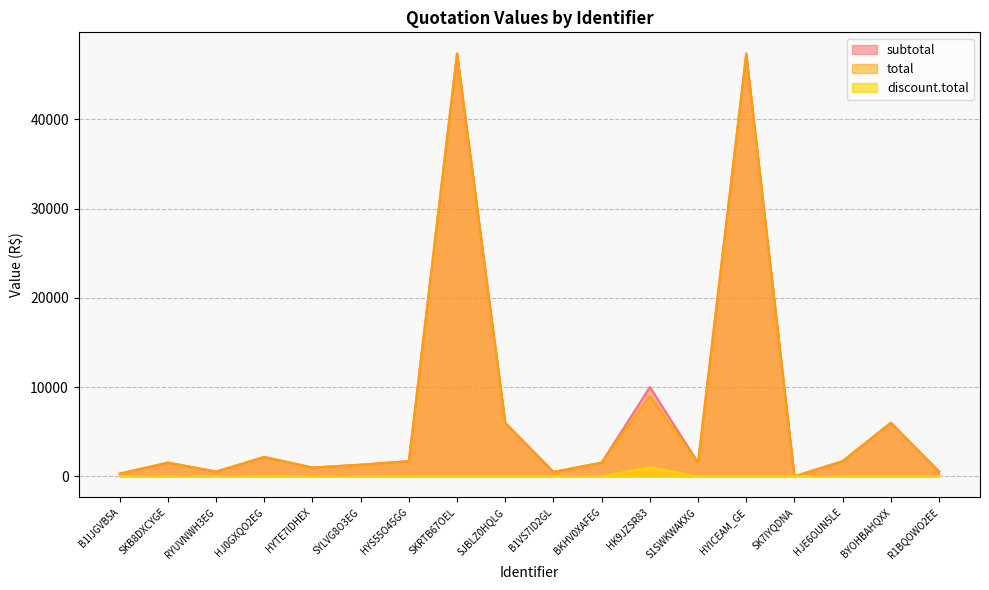

What is the greatest value displayed?

47370.0